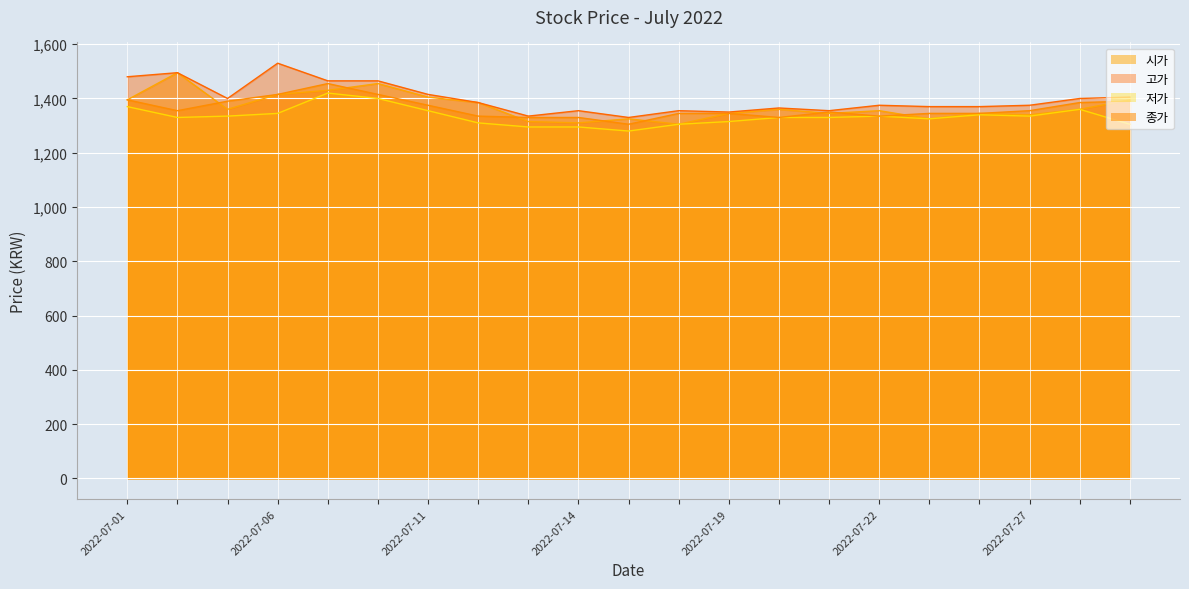

At which category does 시가 reach its first local valley?

2022-07-11